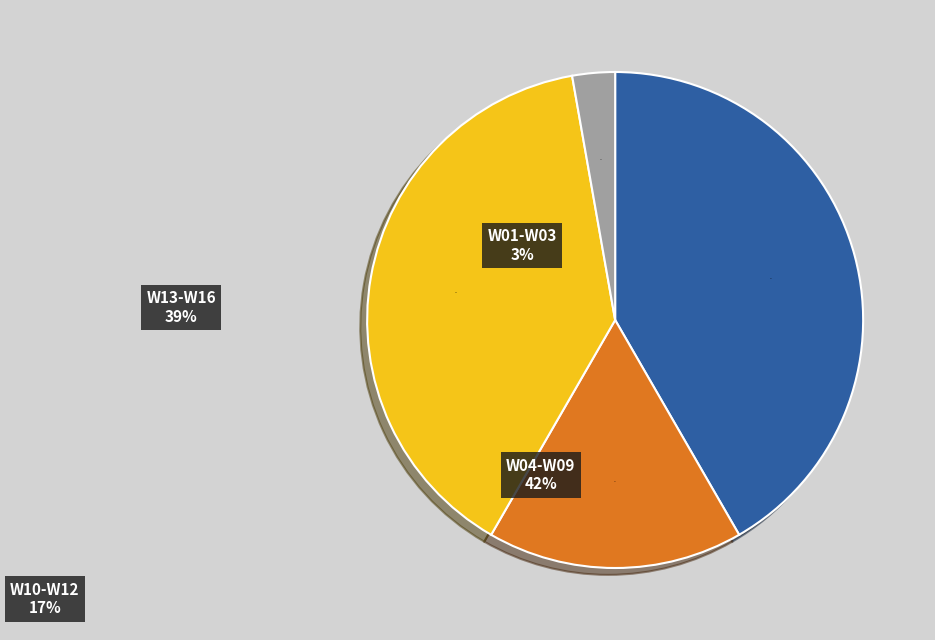

Is it true that W13-W16 is 39% of the pie?

True